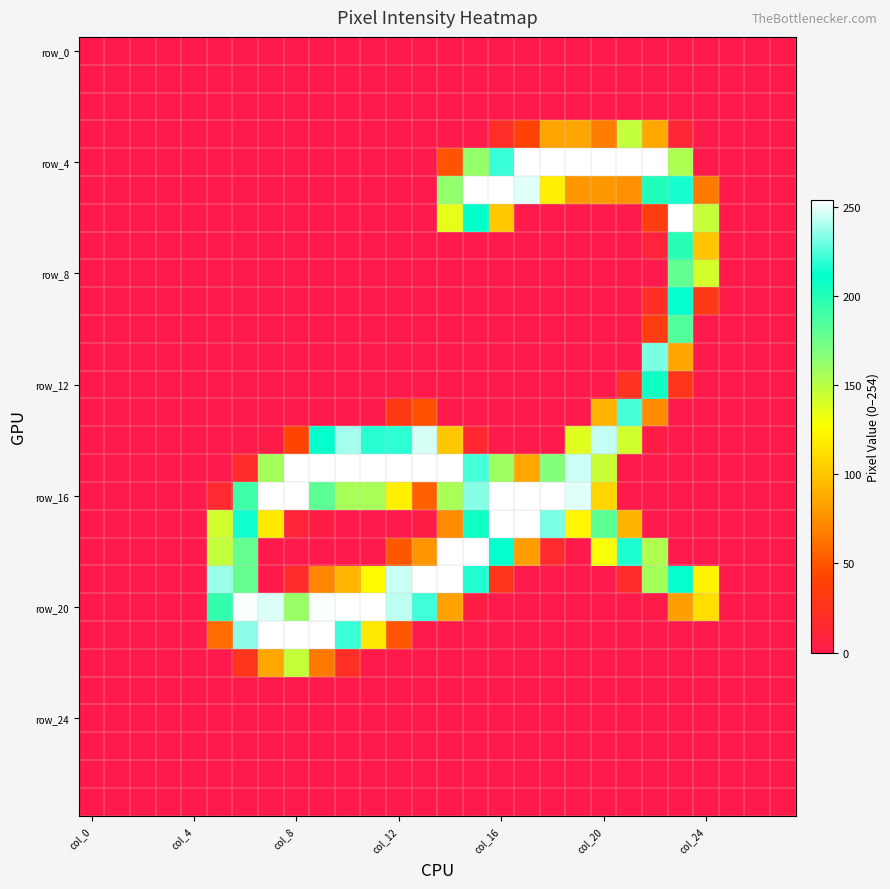

At how many categories does at least one series exceed 148?

19